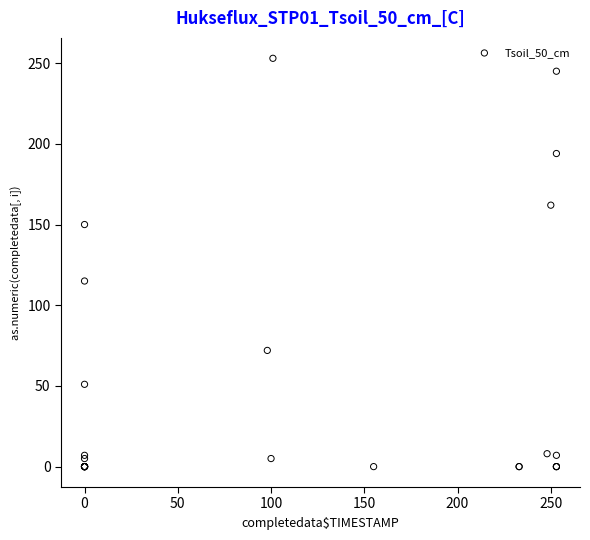

What Y value in the scatter plot is closest to 126?

115